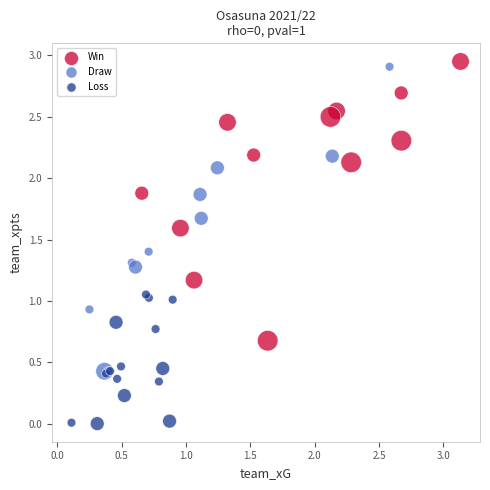

Which series contains the highest Y value?

Win